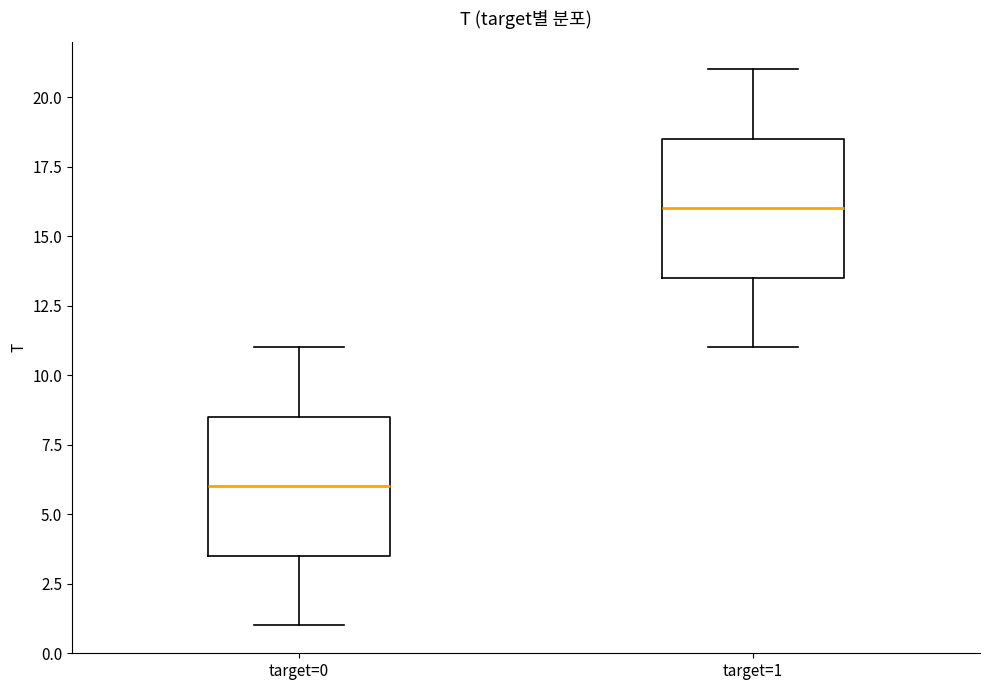

Reading left to right, transcribe this box plot: for each box, give where its median line is, the range the box spans, and where its two whiskers end, as read against the y-axis. The values are not printed on the chart, so give them approximately, as read against the axis.

target=0: median 6.0, box 3.5 to 8.5, whiskers 1.0 to 11.0
target=1: median 16.0, box 13.5 to 18.5, whiskers 11.0 to 21.0